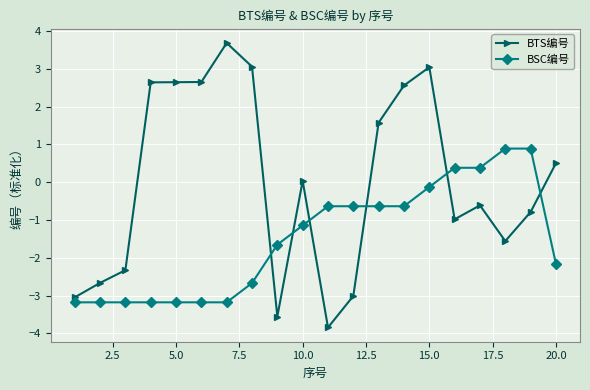

After their last crossing, which series has the higher values: BTS编号 or BSC编号?

BTS编号